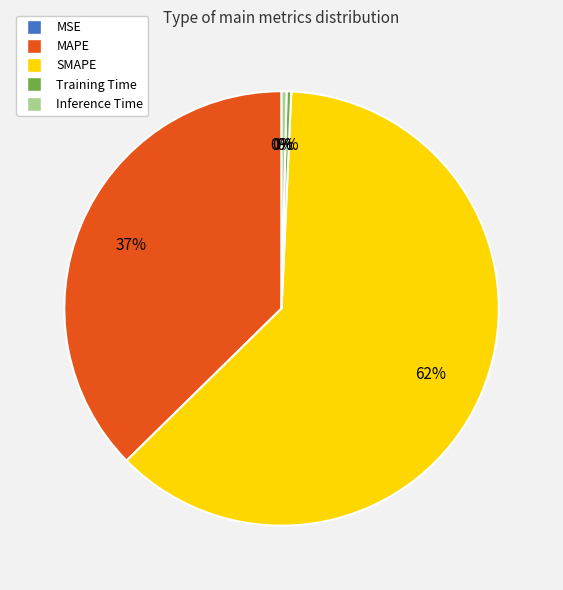

Do Training Time and MAPE together represent more than half of the pie?

No